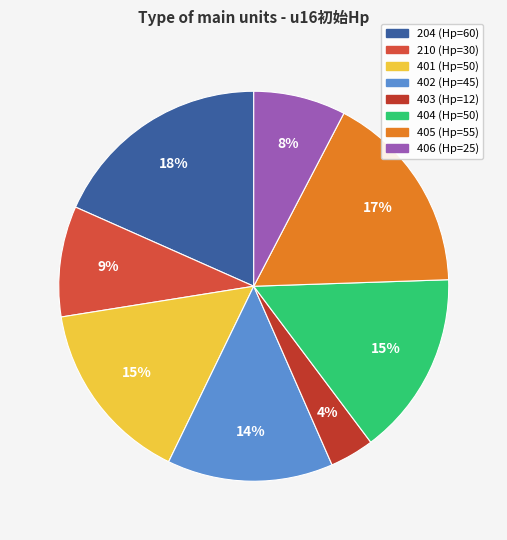

To the nearest percent, what portion does 403 represent?

4%